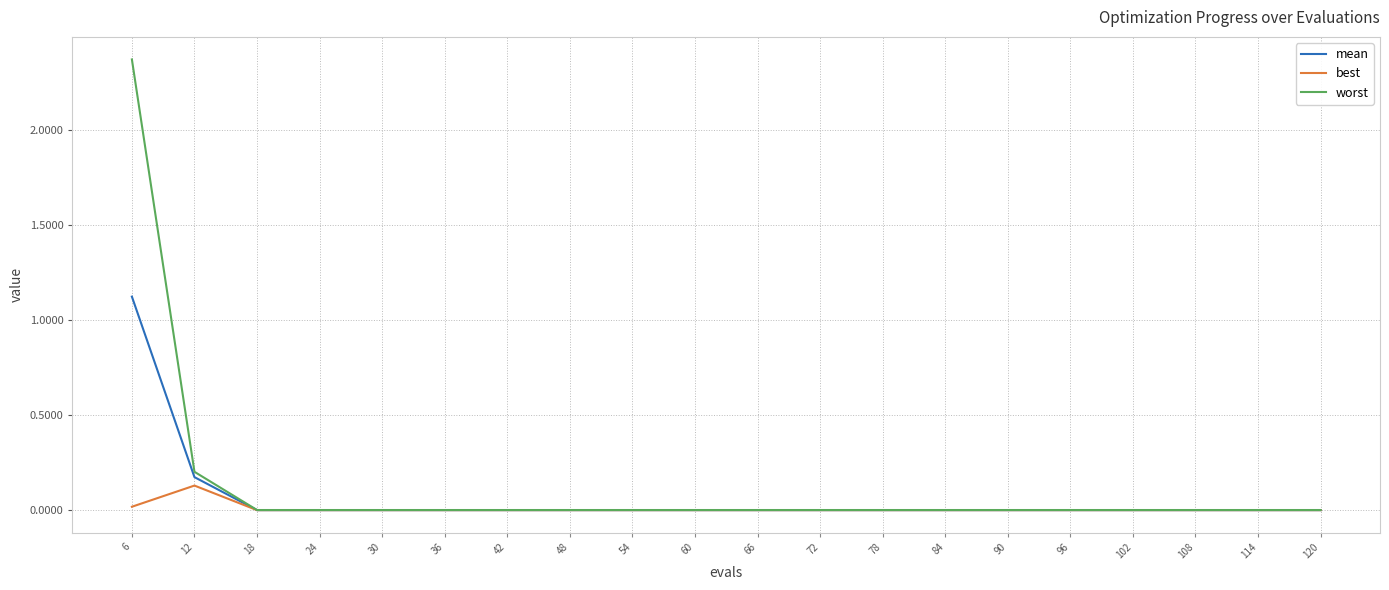

Where is worst nearest to the value 1?

12